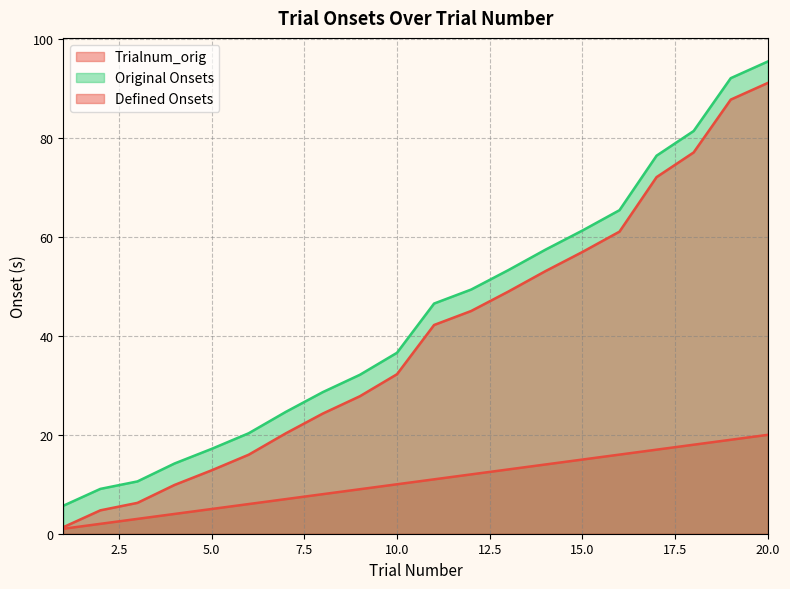

True or false: Original Onsets and Trialnum_orig intersect in this chart.

False